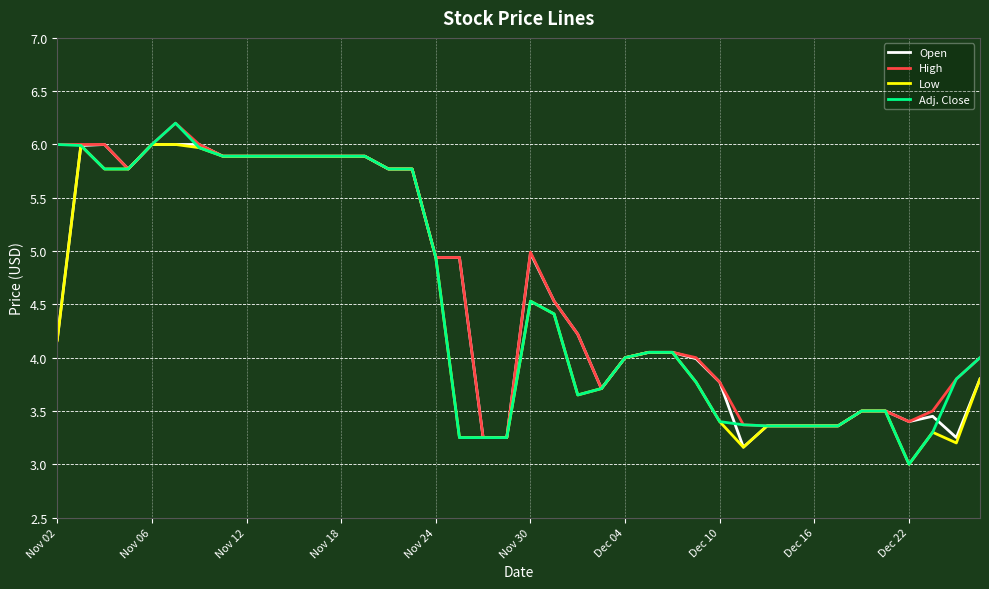

What is the minimum value for Low?

3.0